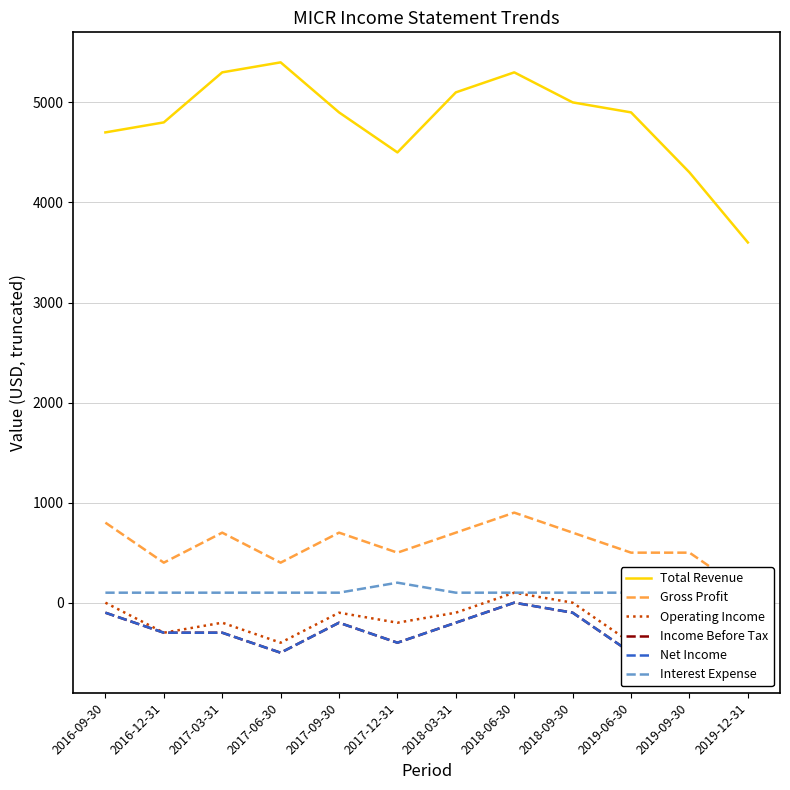

Rank the series at 2017-09-30 from lowest to highest value.

Income Before Tax, Net Income, Operating Income, Interest Expense, Gross Profit, Total Revenue